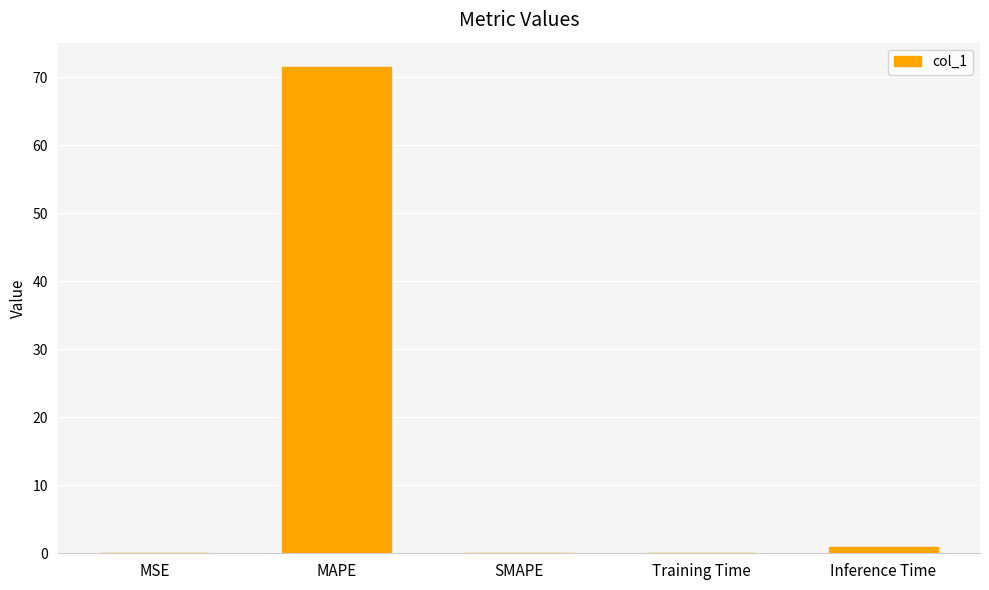

What is the difference between the values at Training Time and Inference Time?

0.8